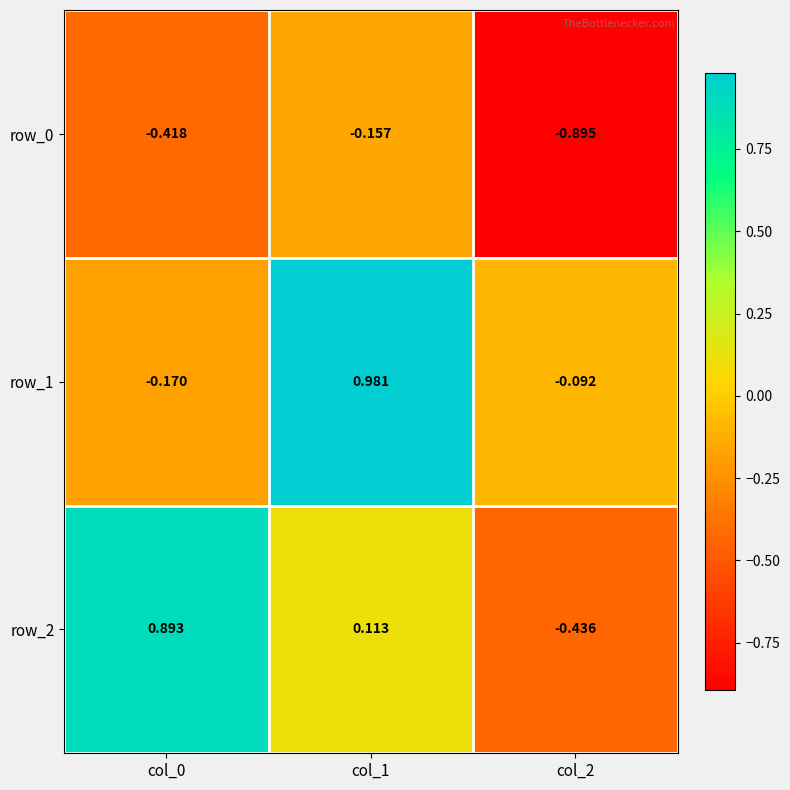

What is the difference between the row_2 values at col_1 and col_0?

0.8